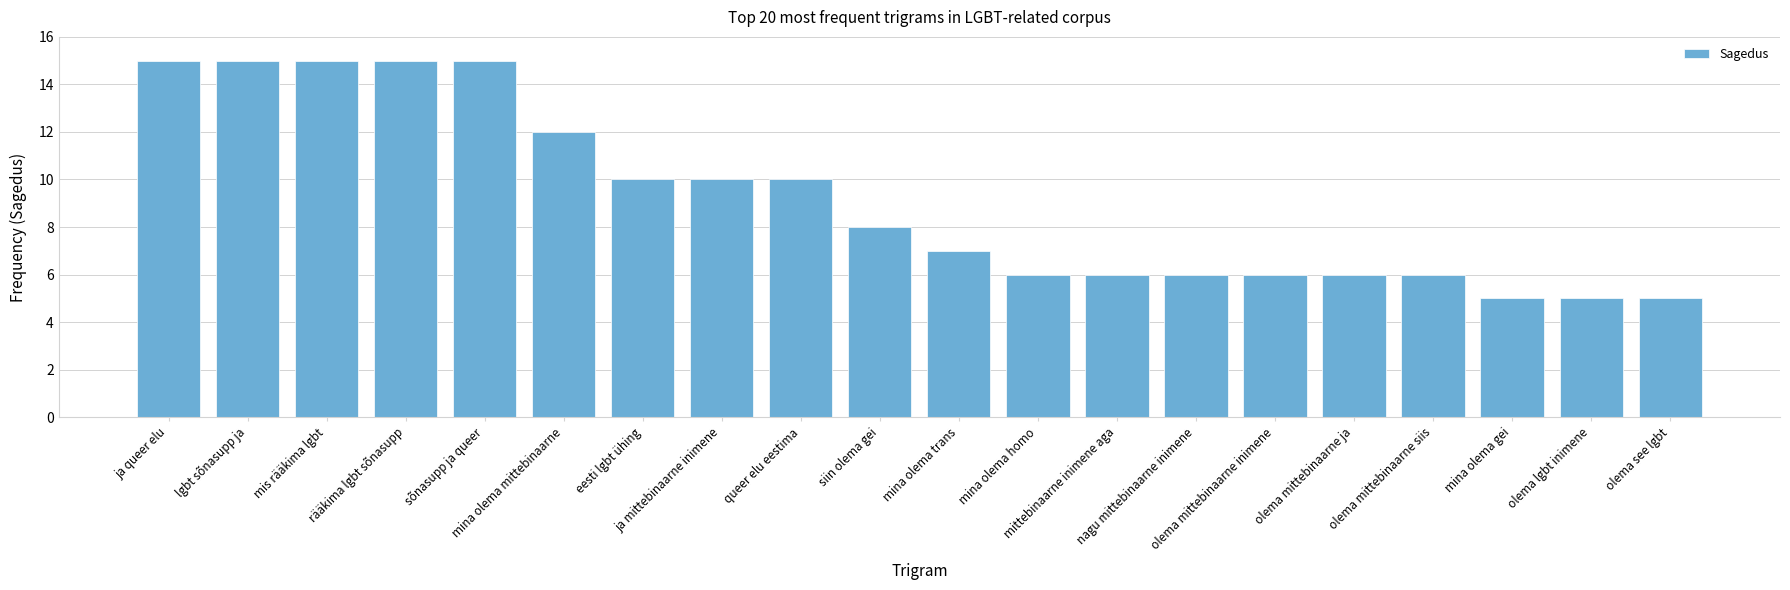

What is the change in value from eesti lgbt ühing to olema lgbt inimene?

-5